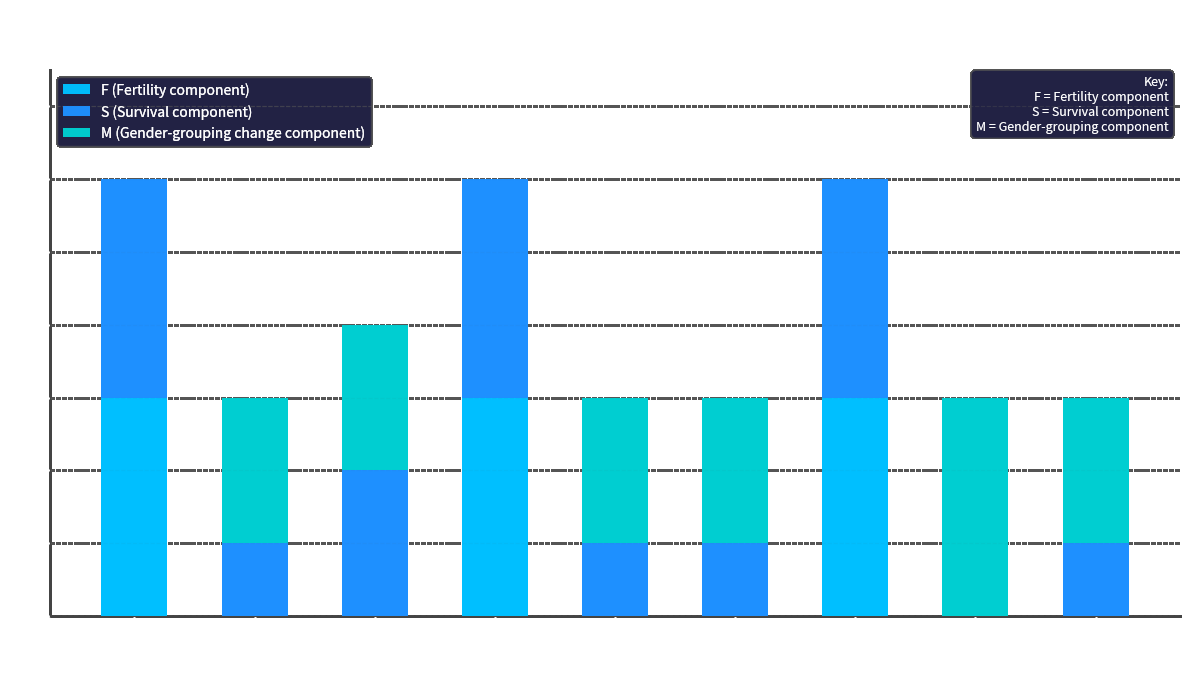

How many data points does each series have?

9